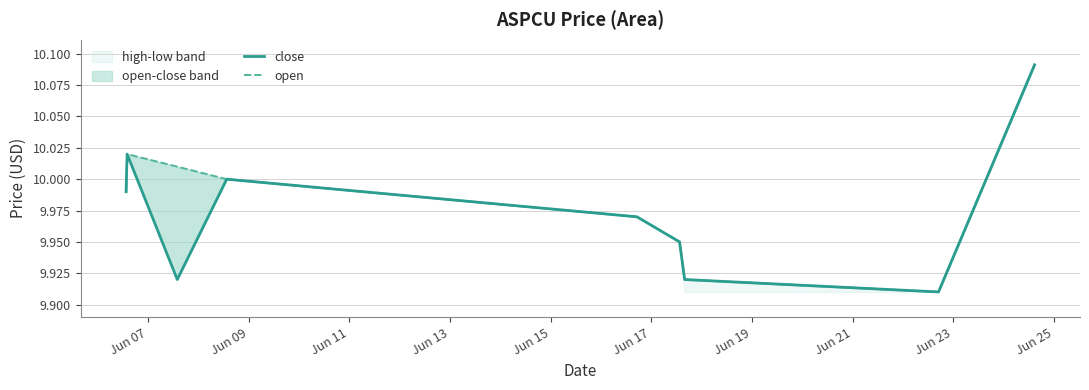

At how many categories does at least one series exceed 10?

3